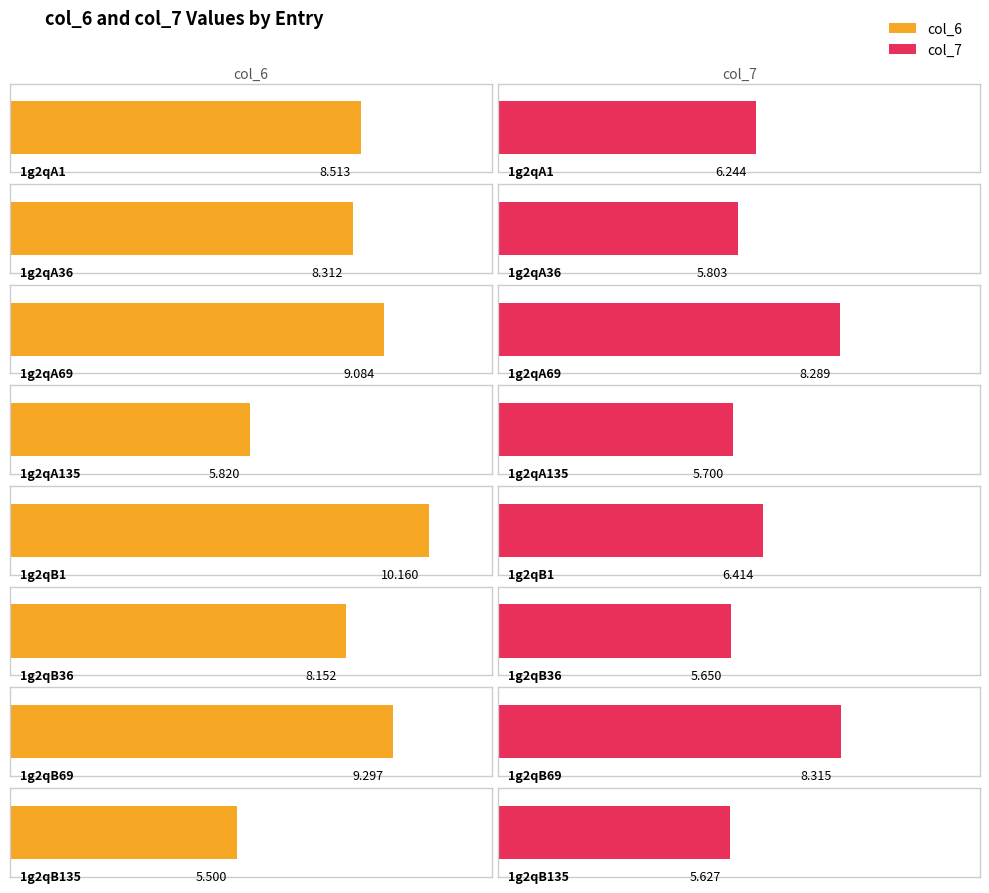

Rank the series at 1g2qB1 from lowest to highest value.

col_7, col_6